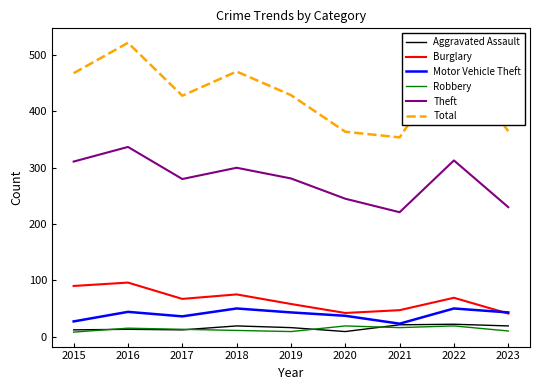

Is it true that Total equals 774 at 2015?

False